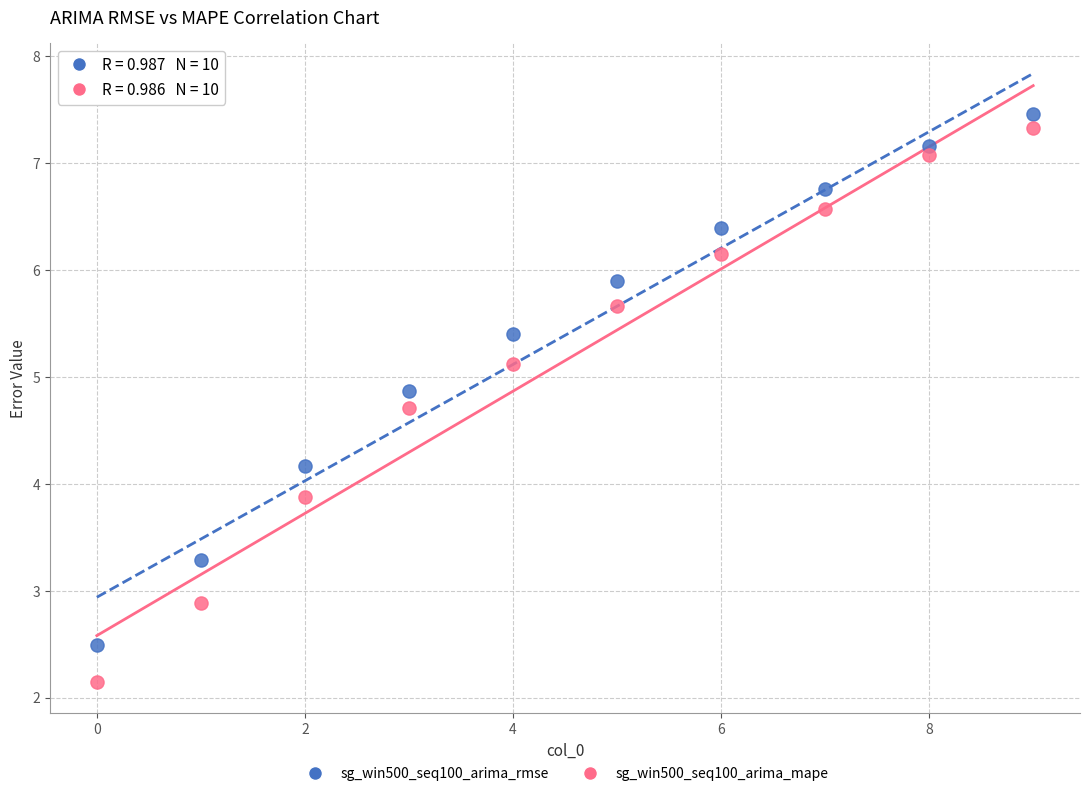

Which series contains the lowest Y value?

sg_win500_seq100_arima_mape